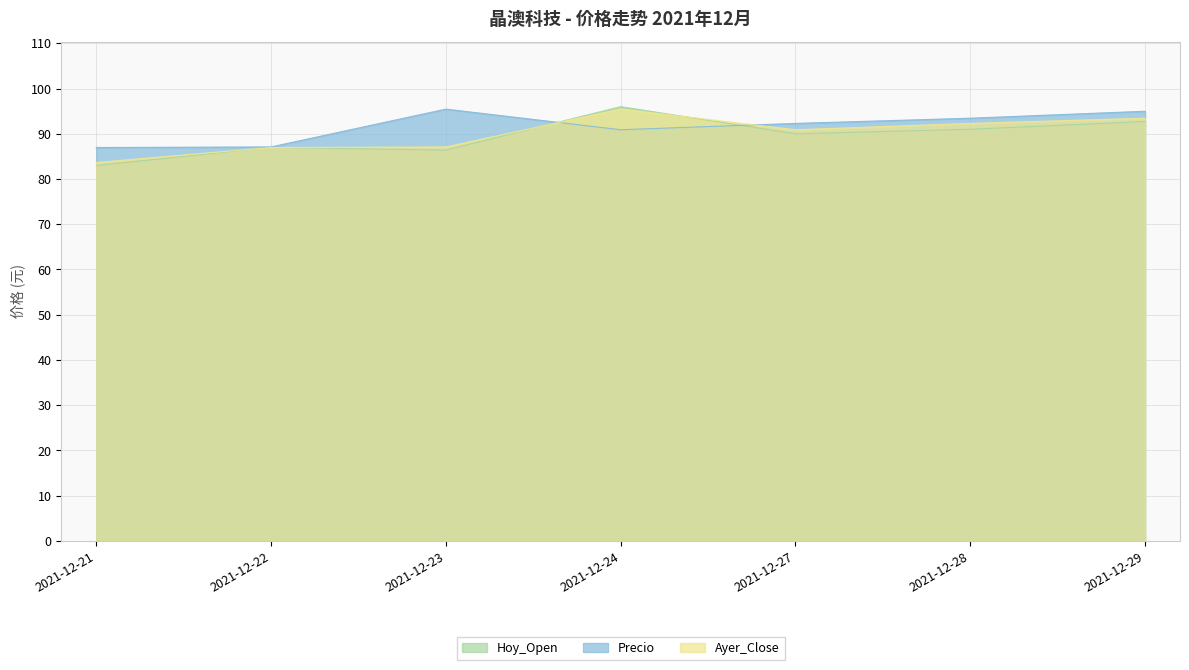

Reading right to left, what are all the values shown in this chart?

Precio: 95.0	93.5	92.3	90.9	95.5	87.1	87.0
Hoy_Open: 92.7	91.0	90.0	96.0	86.4	87.0	83.0
Ayer_Close: 93.5	92.3	90.9	95.5	87.1	87.0	83.7